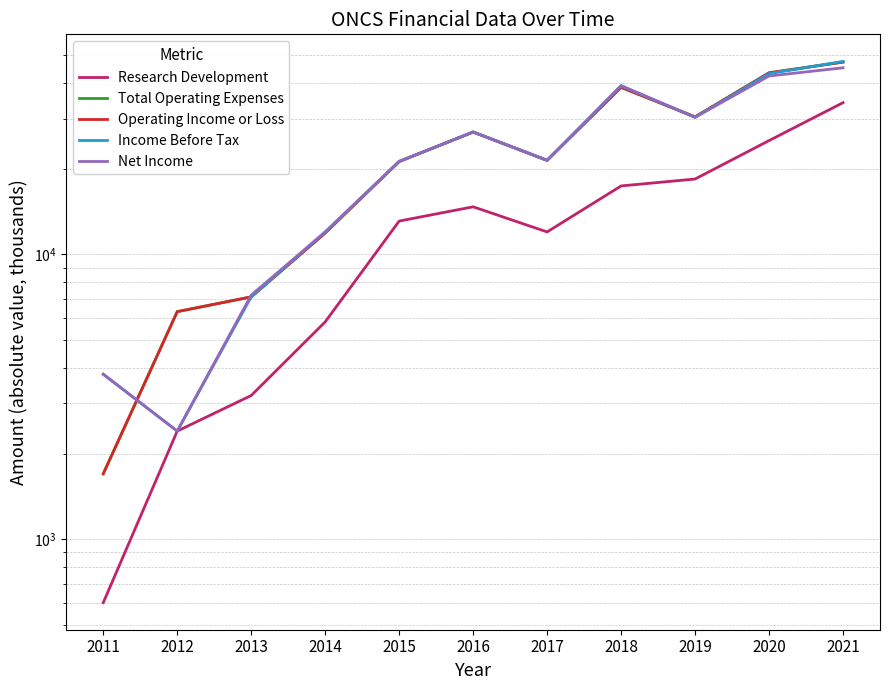

Which label corresponds to the smallest value in the chart?

2011